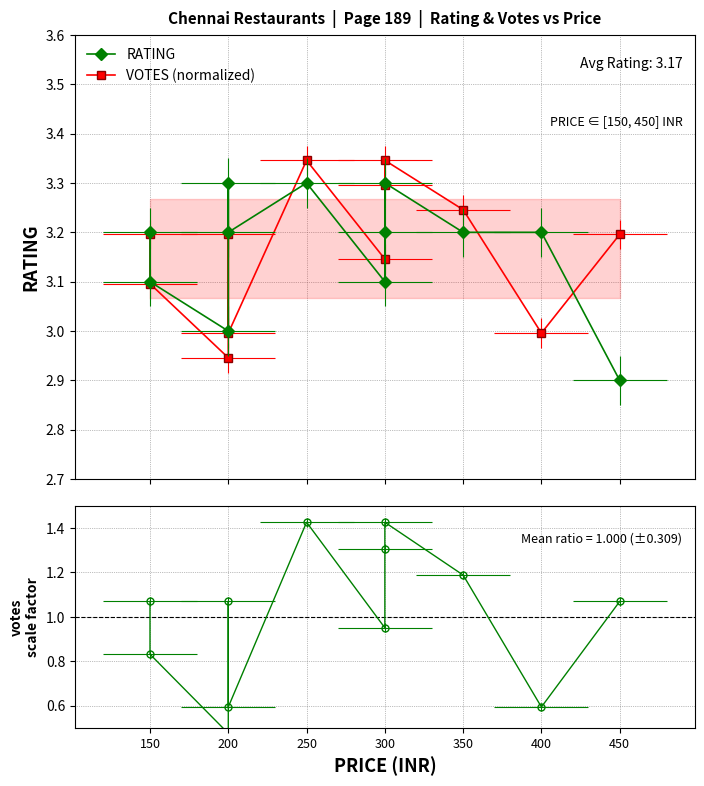

What is the difference between the maximum and second lowest values in the VOTES ratio series?

0.8